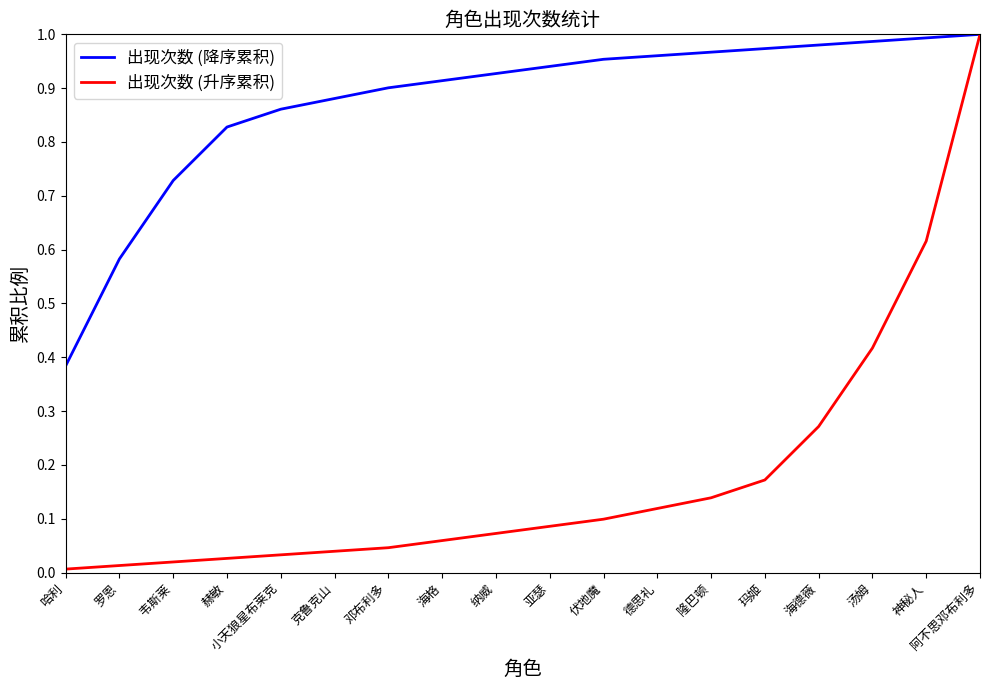

The 出现次数 (降序累积) series shows 0.3 at 伏地魔. True or false?

False